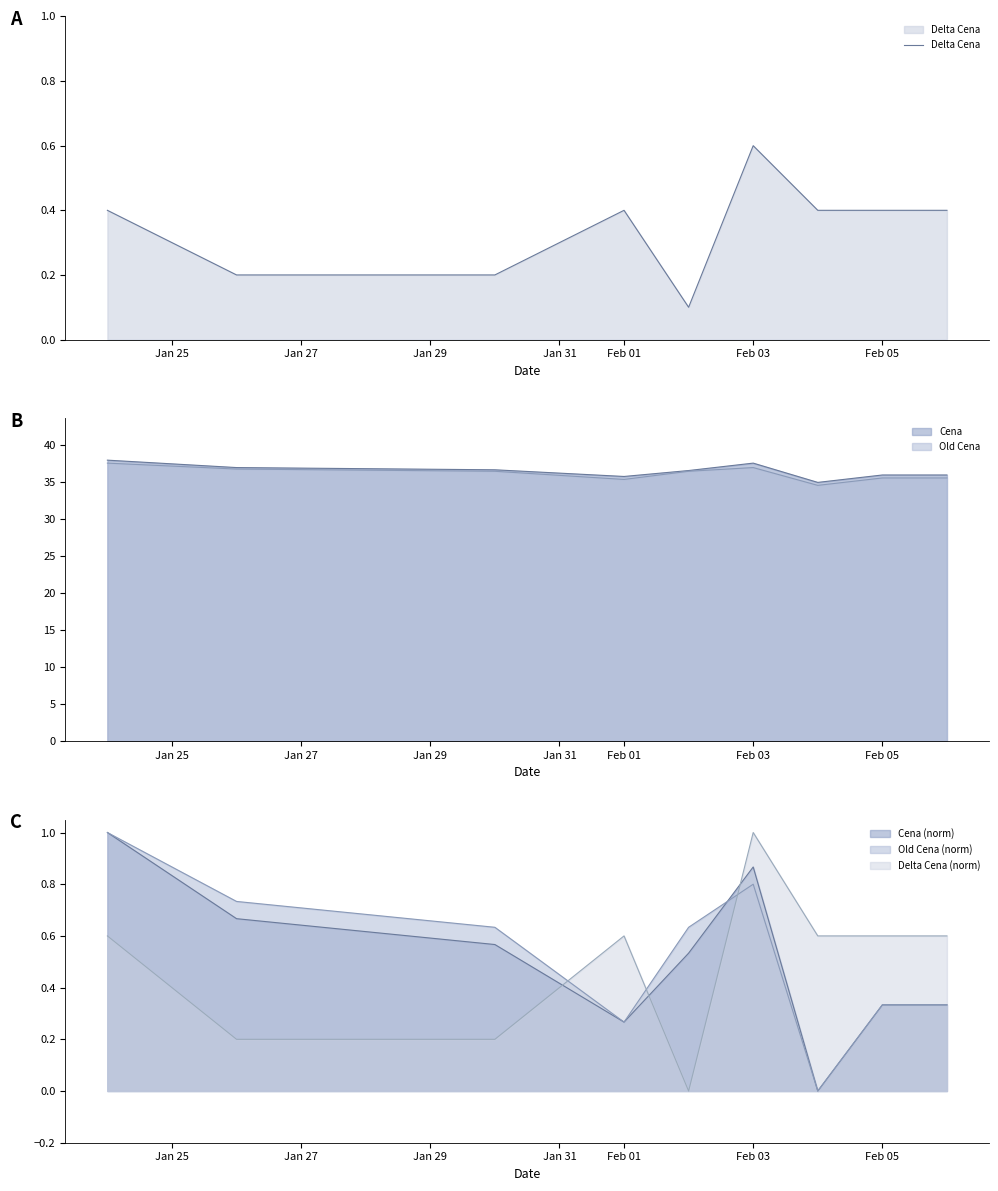

Does the chart display data point markers on the line(s)?

No